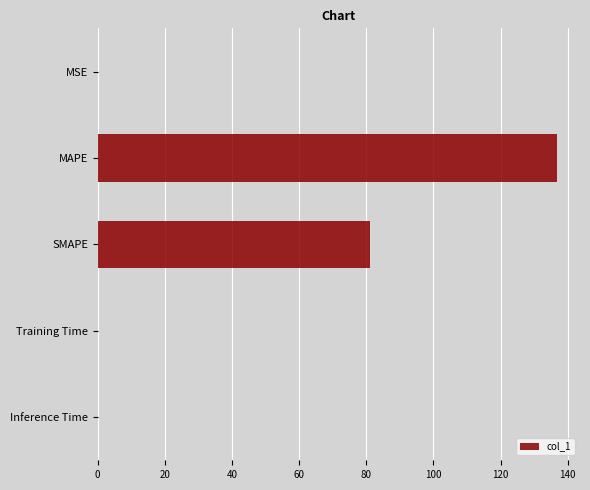

At which label is the value closest to 68?

SMAPE